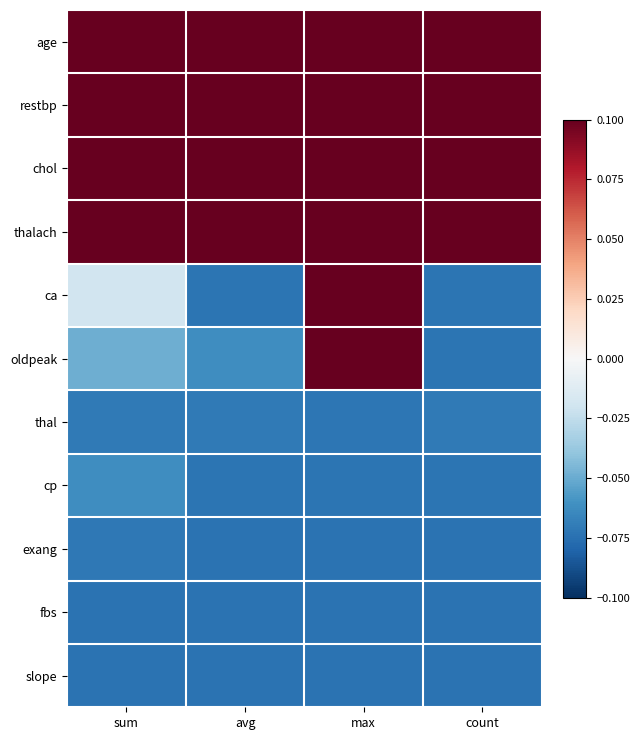

How many categories are shown in the chart?

4